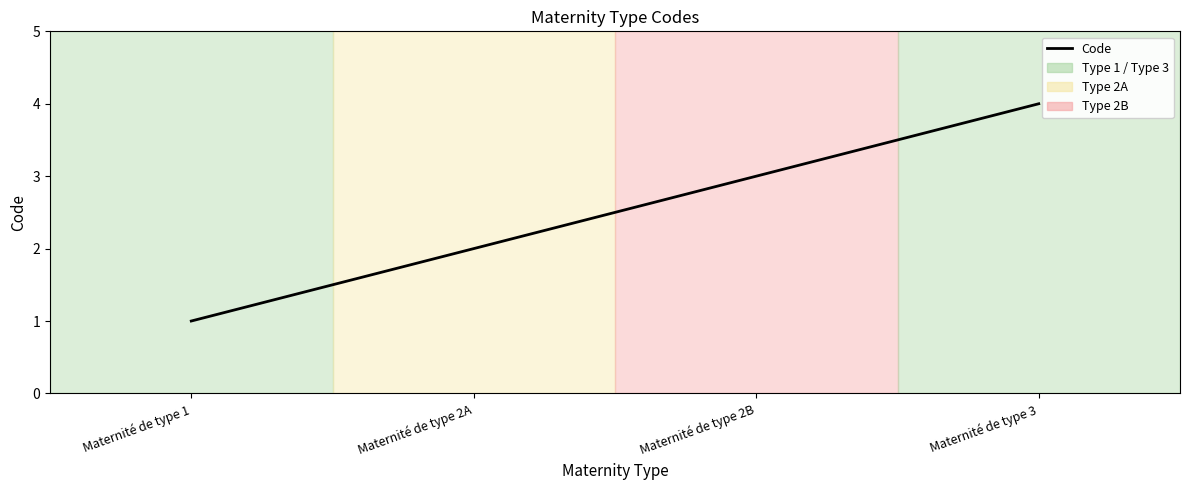

At which category does the chart reach its peak across all series?

Maternité de type 3